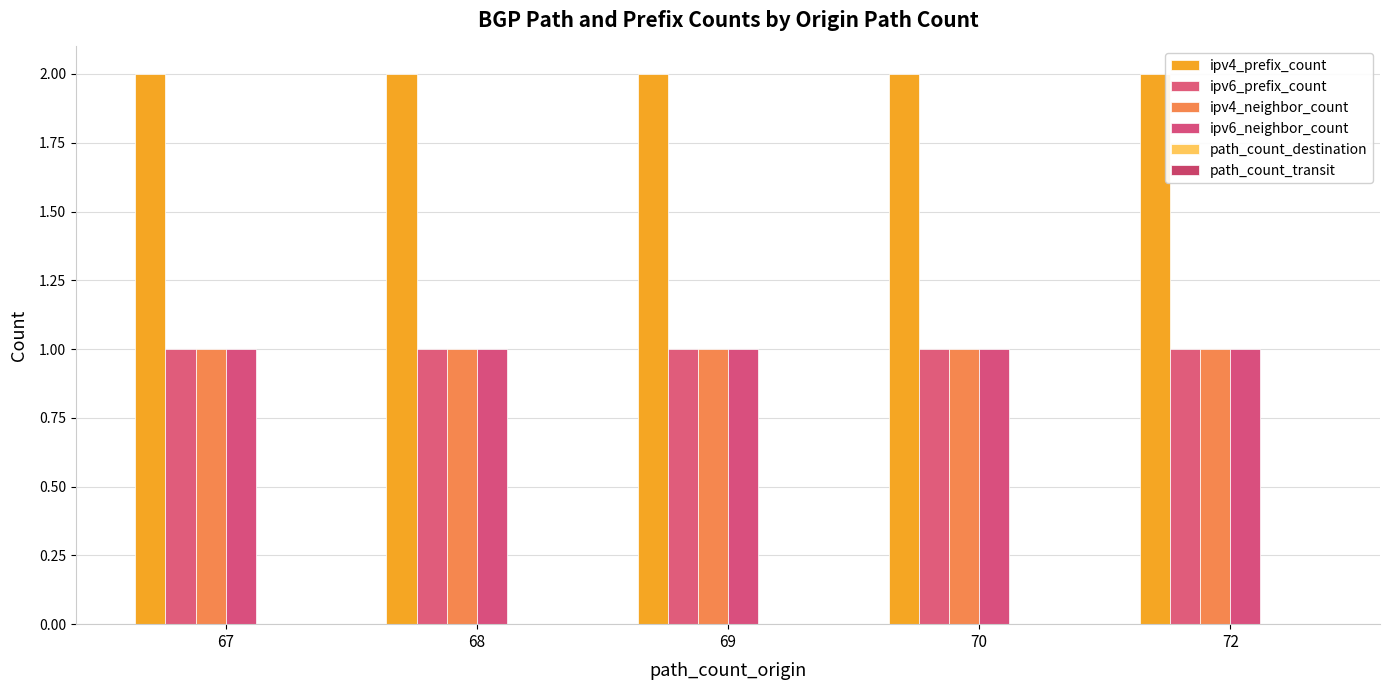

What is the sum of all ipv4_neighbor_count values?

5